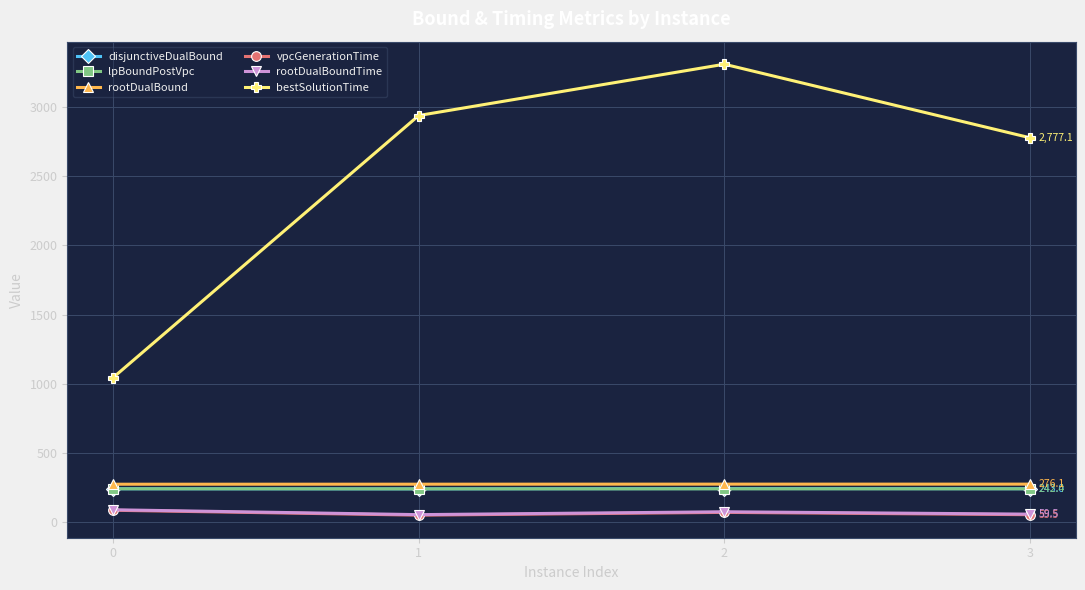

What is the minimum value for rootDualBound?

275.5